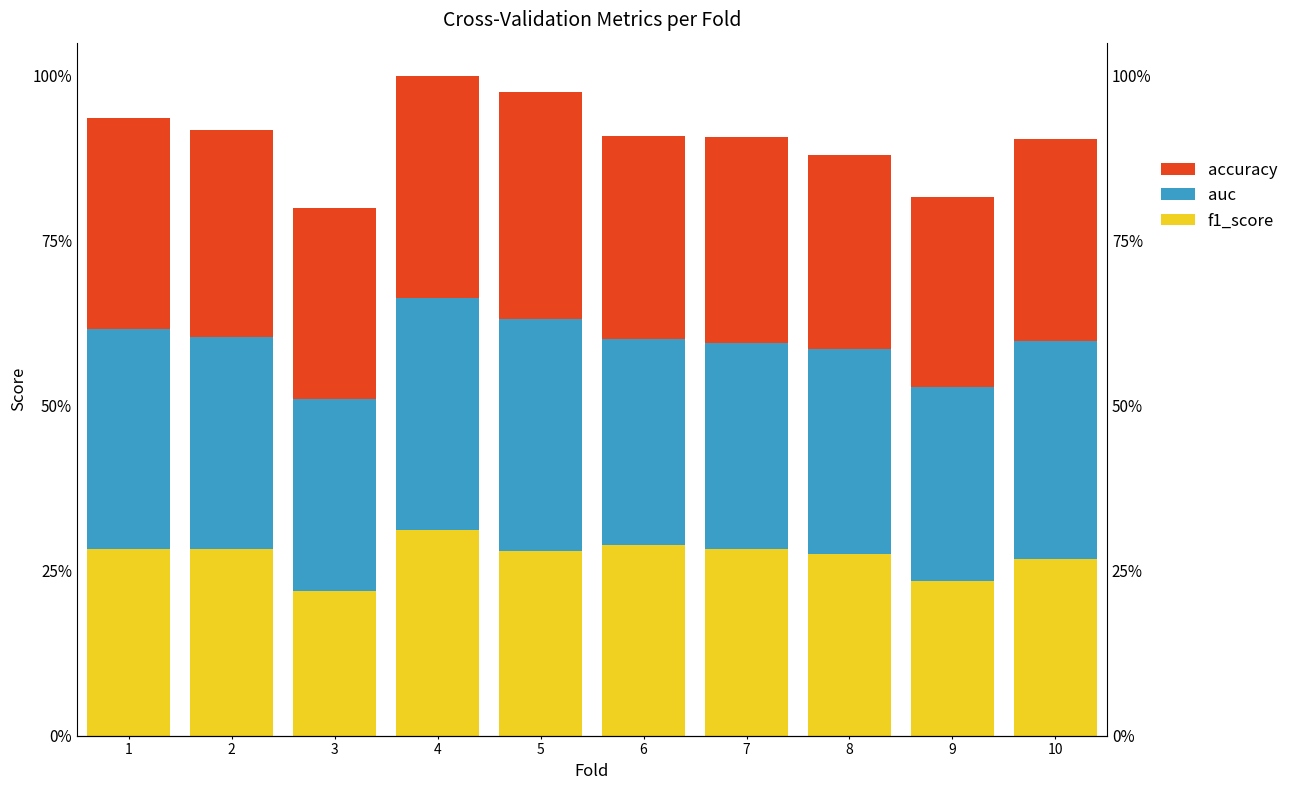

Which series has the largest total across all categories?

auc